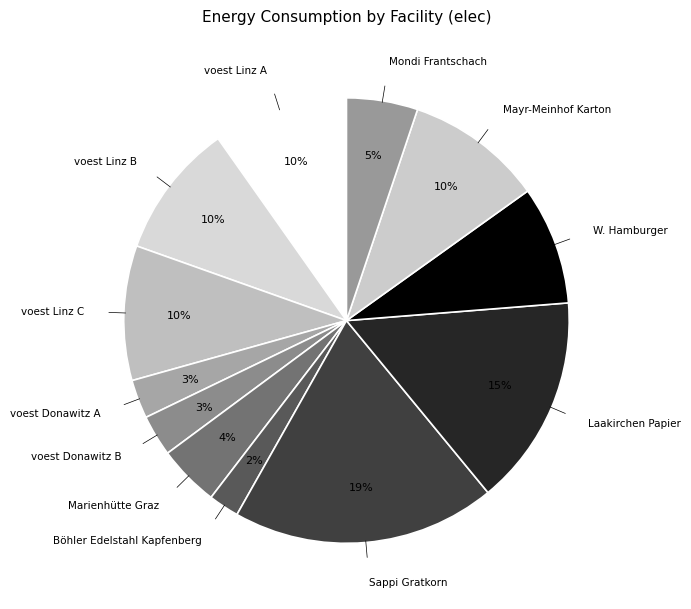

What is the smallest slice in the pie chart?

Böhler Edelstahl Kapfenberg